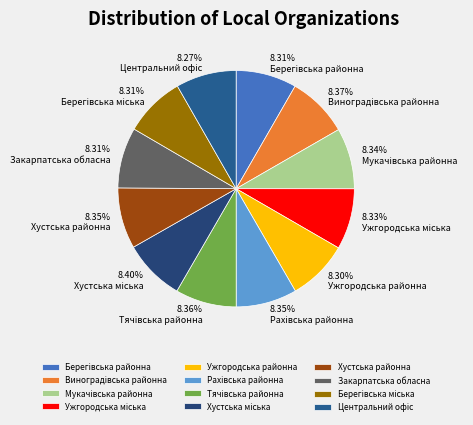

Rank the categories by value from lowest to highest.

Центральний офіс, Ужгородська районна, Закарпатська обласна, Берегівська районна, Берегівська міська, Ужгородська міська, Мукачівська районна, Хустська районна, Рахівська районна, Тячівська районна, Виноградівська районна, Хустська міська